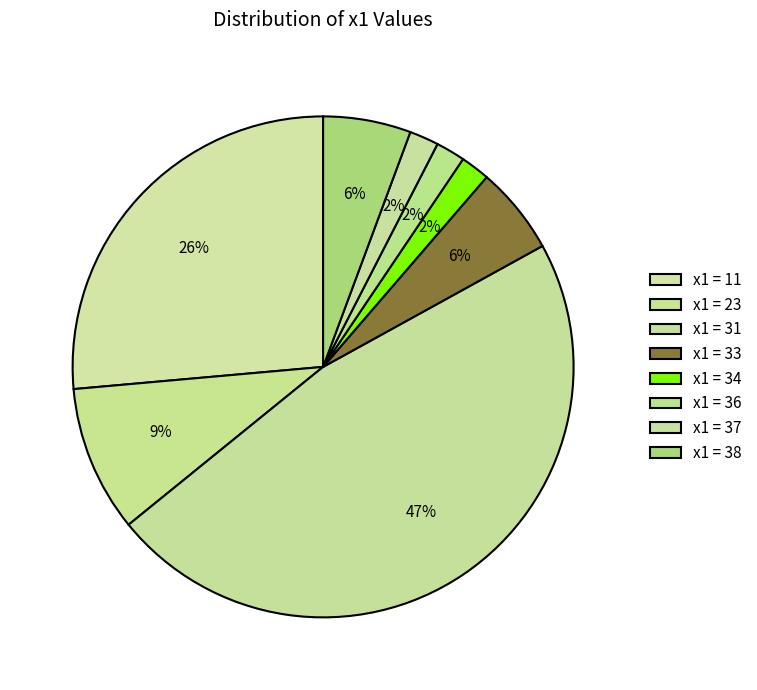

How many slices are in this pie chart?

8